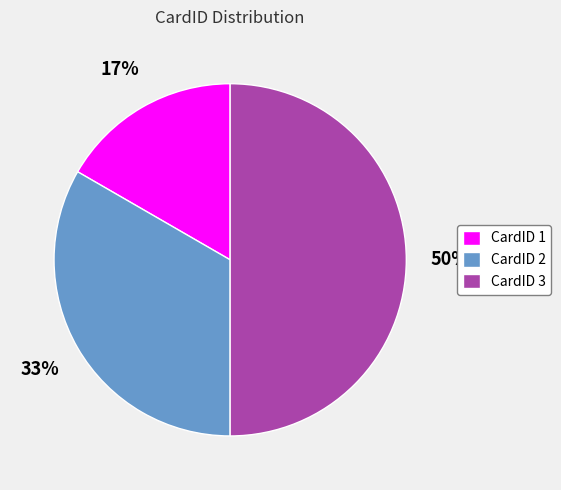

Which slice is the largest?

CardID 3